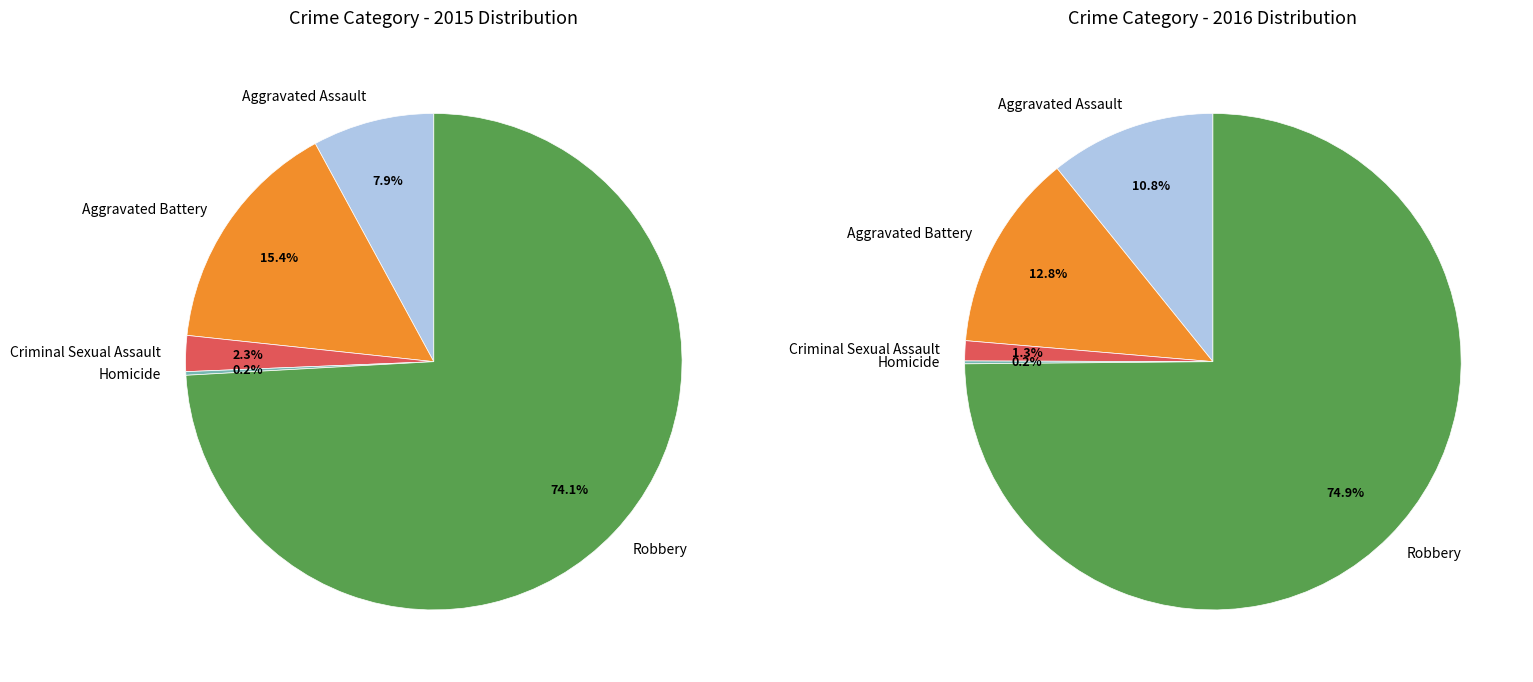

True or false: Aggravated Assault accounts for 8% of the total.

True